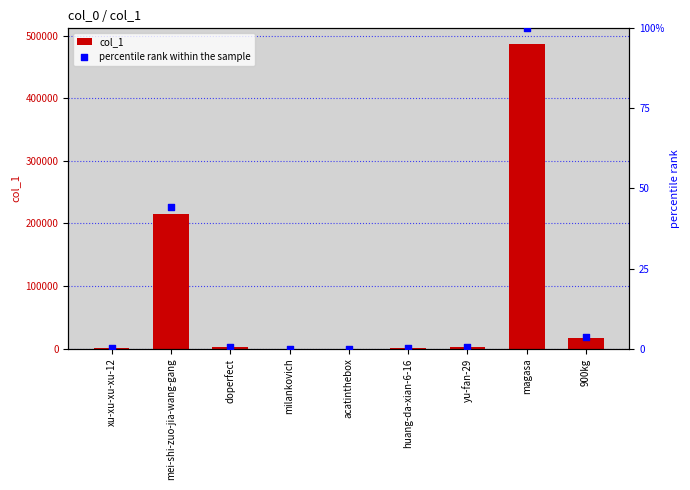

Is the value of percentile rank within the sample at xu-xu-xu-xu-12 greater than the value of col_1 at acatinthebox?

Yes